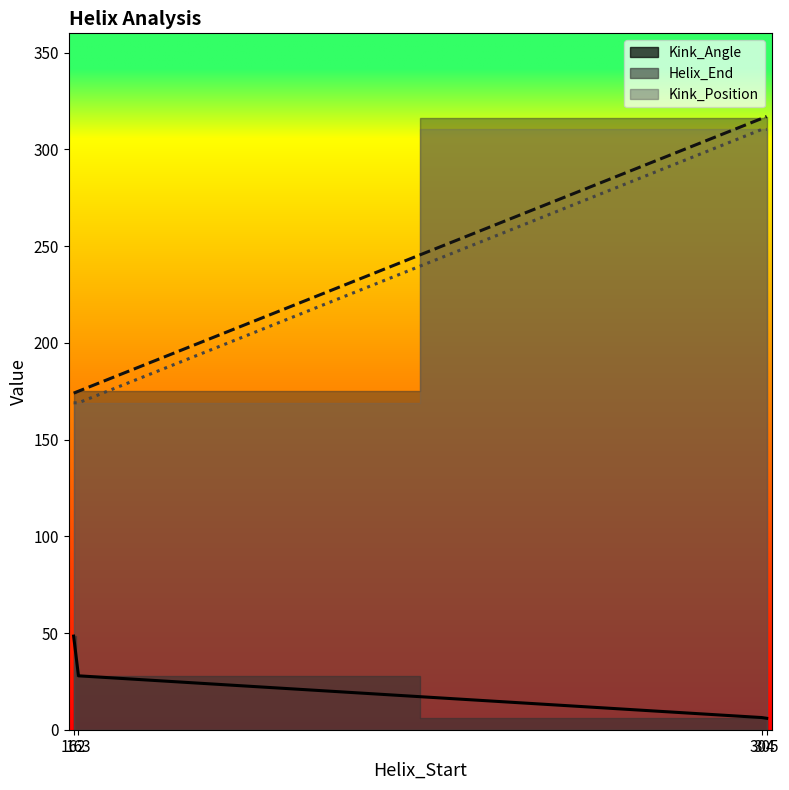

What is the average value of the Kink_Position series?

239.7